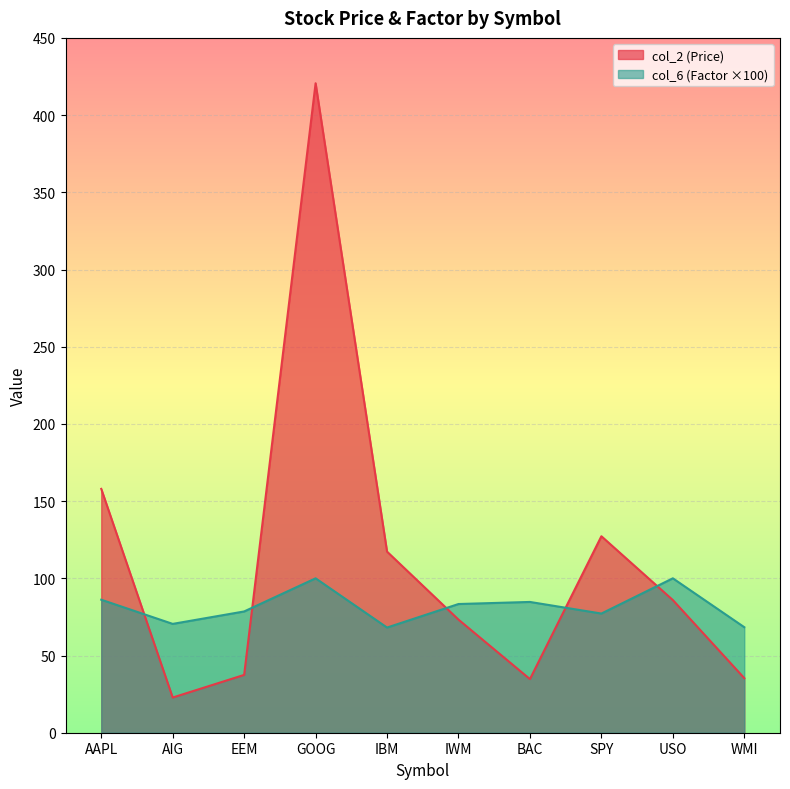

Is it true that col_6 (Factor) equals 68.1 at IBM?

True